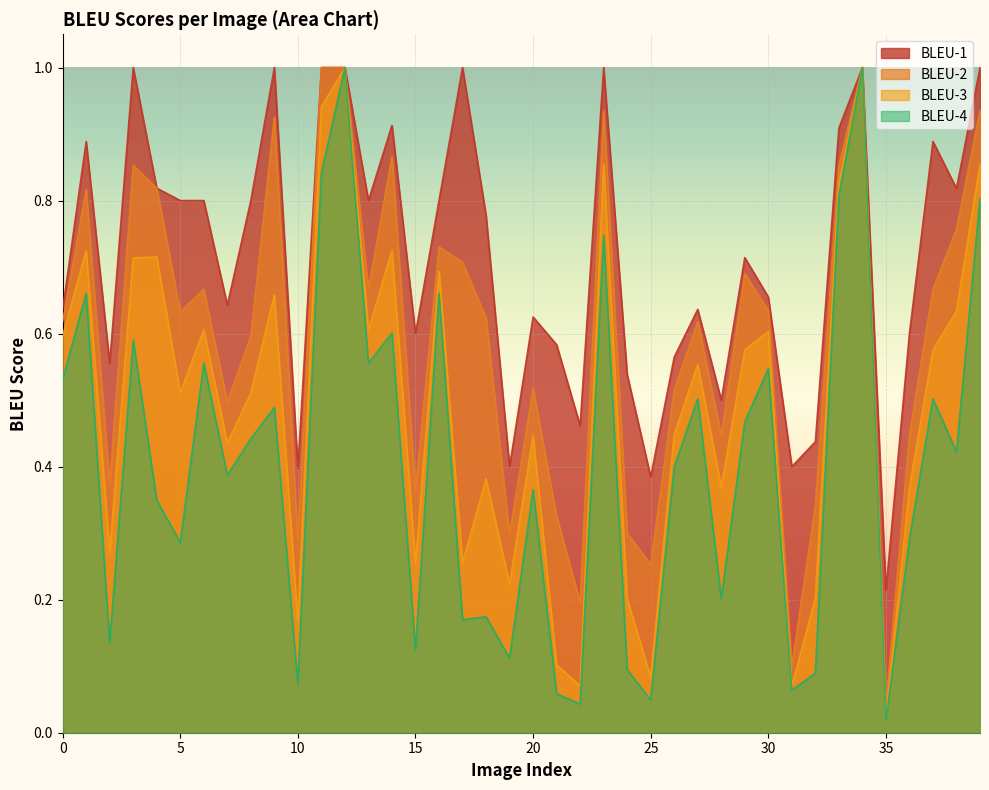

What is the difference between the maximum and minimum values in the bleu_1 series?

0.8